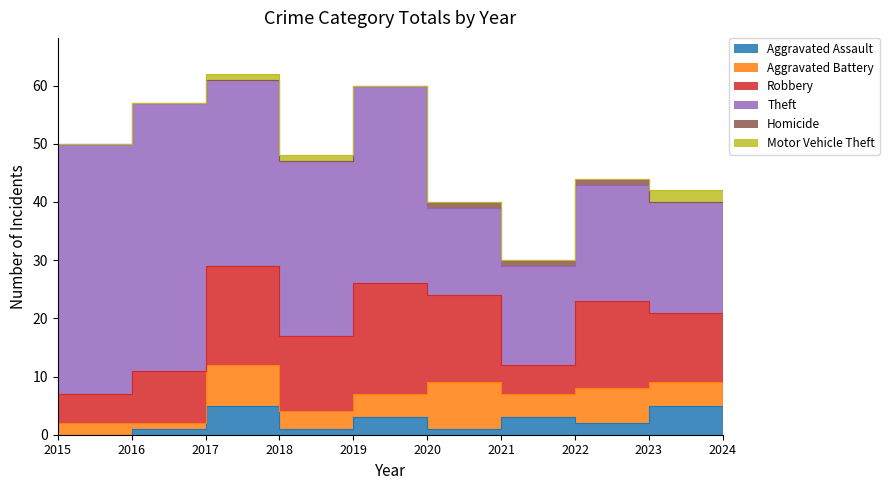

In Theft, how many points are lower than both neighbors (excluding endpoints)?

2